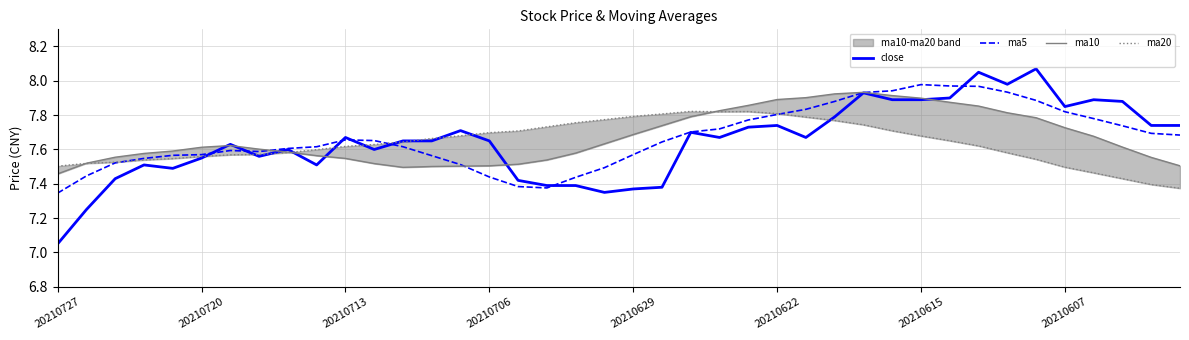

The ma5 series shows 12.5 at 12. True or false?

False